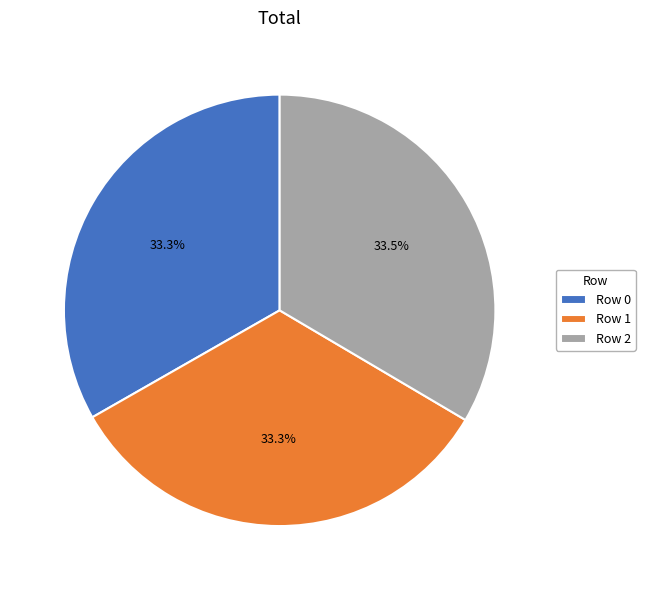

How many segments does this pie chart have?

3